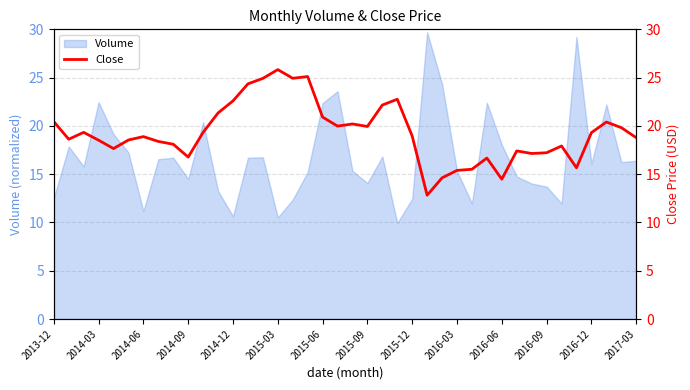

True or false: Volume has a value of 11.2 at 2014-06.

True